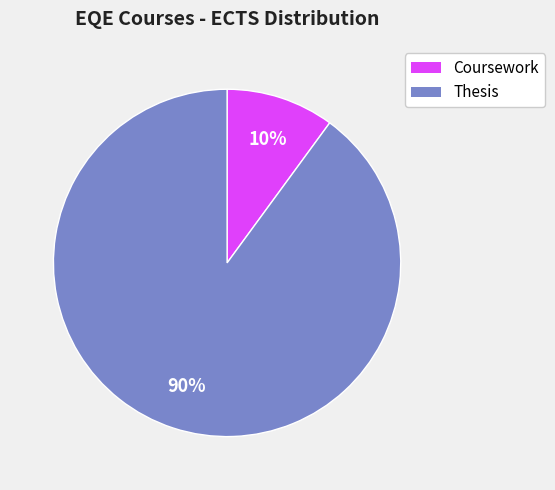

To the nearest percent, what is the difference between the largest and smallest slice percentages?

80%